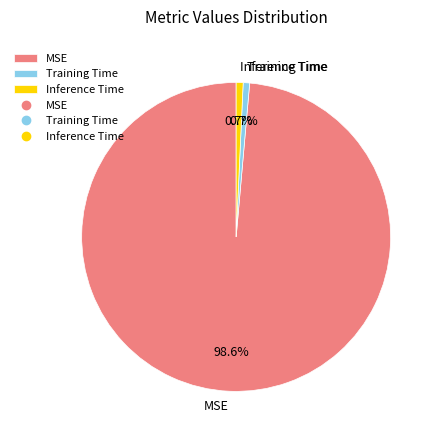

To the nearest percent, what is the average slice percentage?

33%